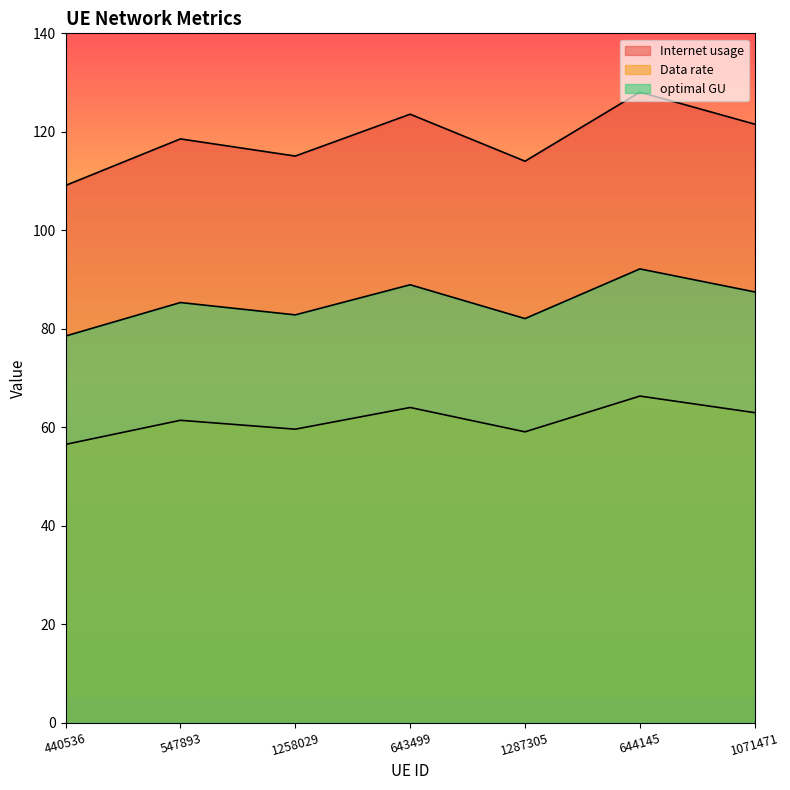

Reading right to left, transcribe all the data shown in this chart.

Internet usage: 121.5	128.0	114.0	123.6	115.1	118.6	109.1
Data rate: 62.9	66.3	59.0	64.0	59.6	61.4	56.5
optimal GU: 87.5	92.1	82.1	88.9	82.8	85.3	78.5